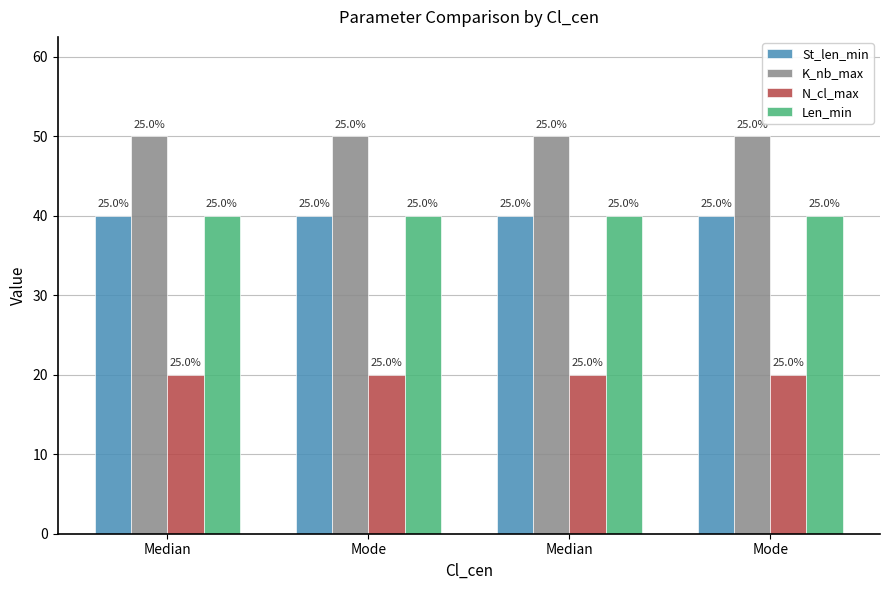

Reading left to right, transcribe all the data shown in this chart.

St_len_min: 40	40	40	40
K_nb_max: 50	50	50	50
N_cl_max: 20	20	20	20
Len_min: 40	40	40	40